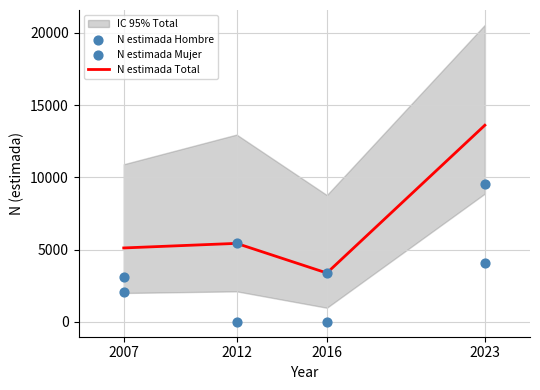

Which series contains the highest Y value?

N estimada Total